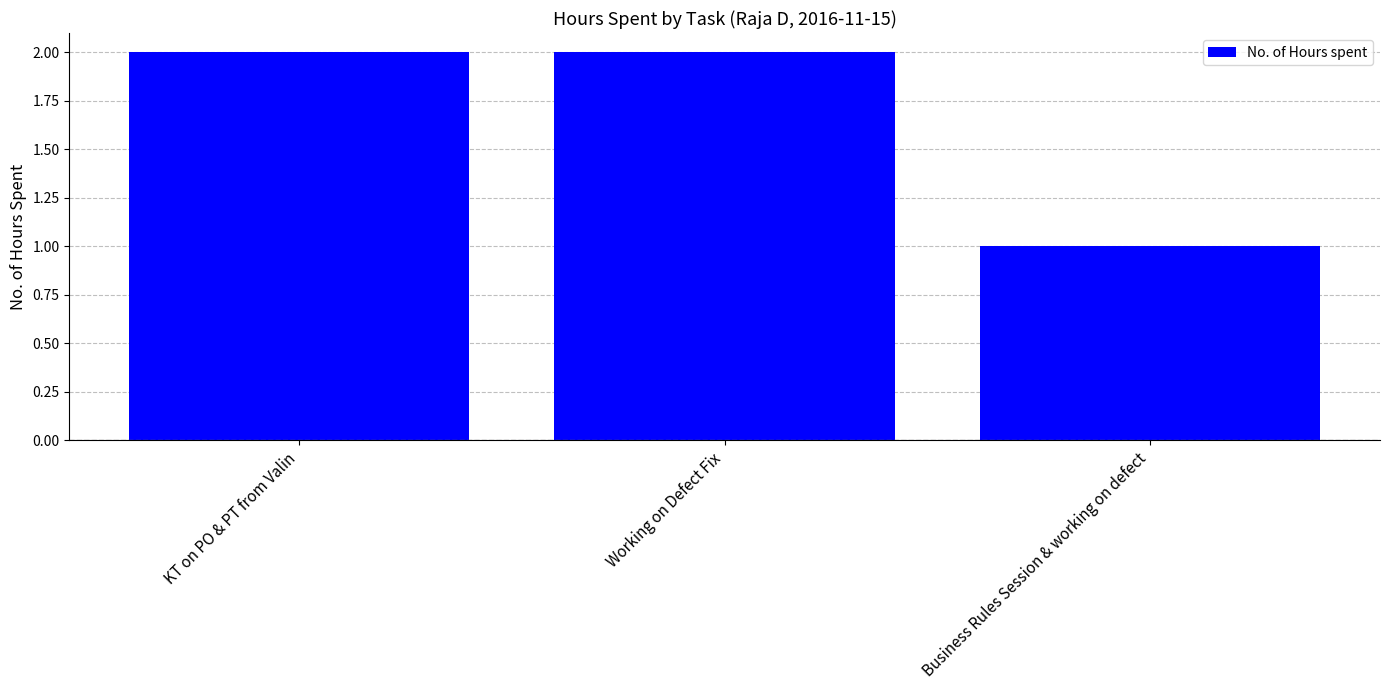

At which label is the value closest to 1?

Business Rules Session & working on defect